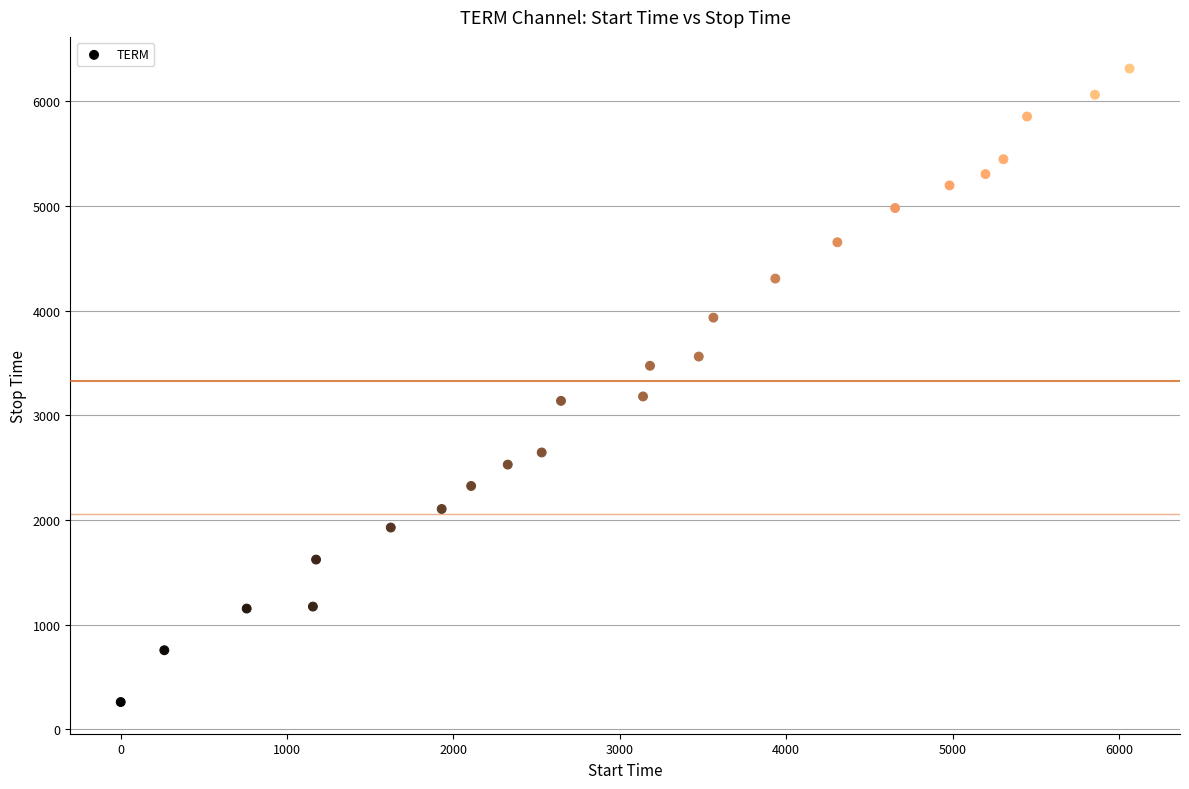

What is the range of X values (max minus min)?

6063